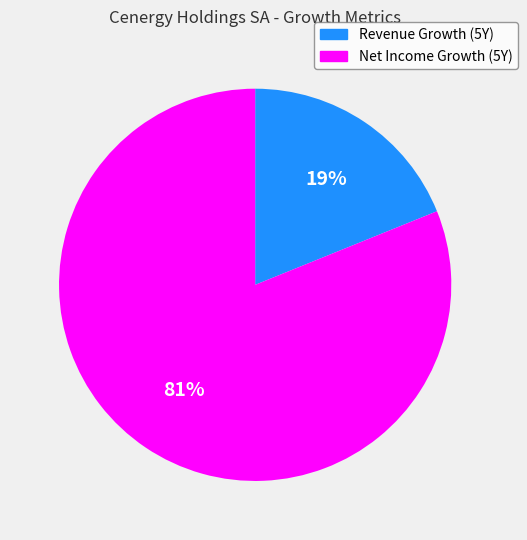

Count the number of slices in the pie.

2